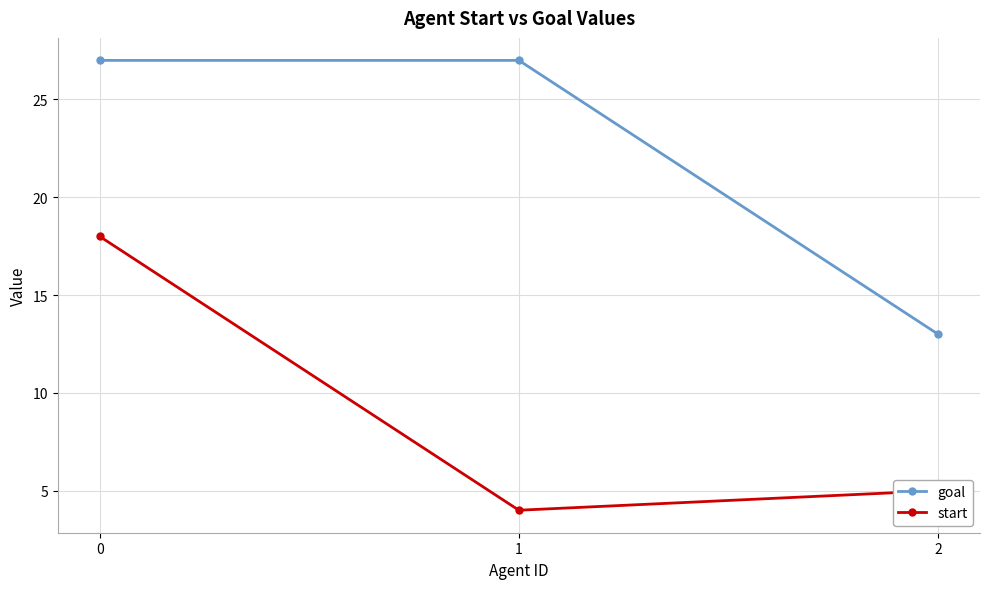

Does the chart display data point markers on the line(s)?

Yes